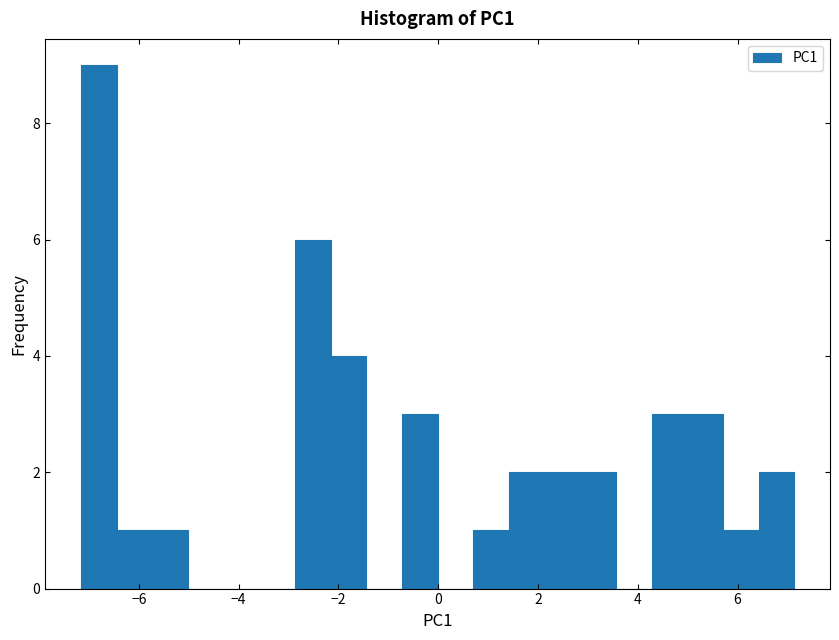

Read against the x-axis, roughly where is the centre of the tallest bar?

-6.8